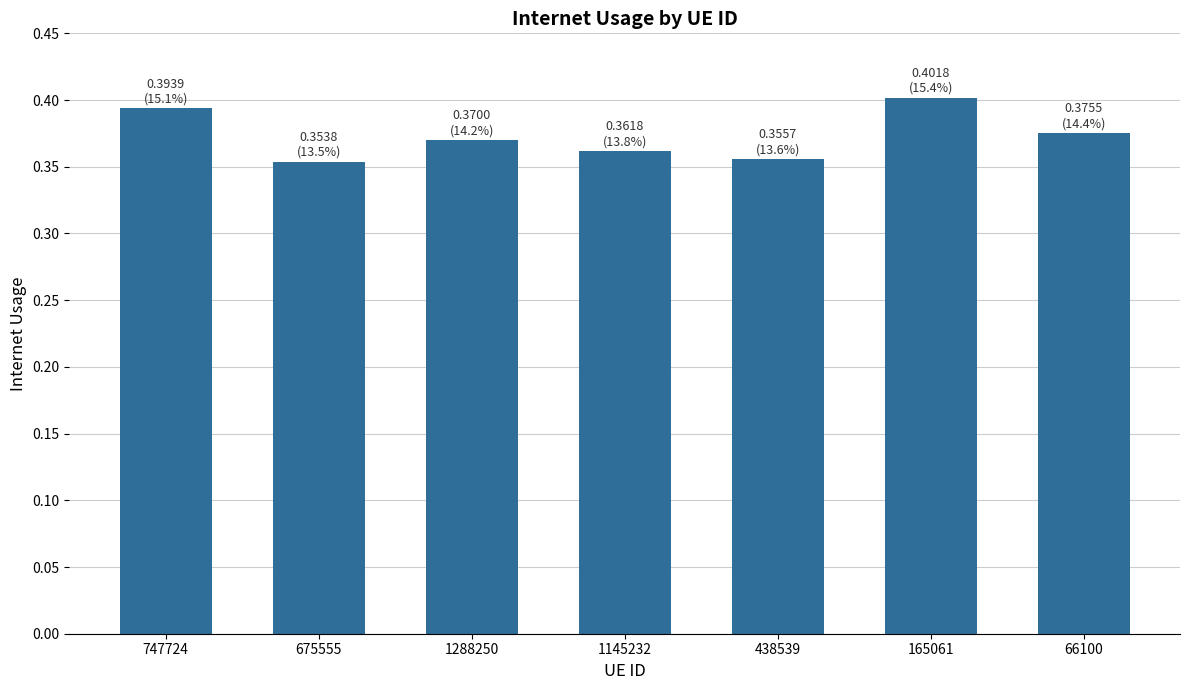

Which label corresponds to the largest value in the chart?

165061